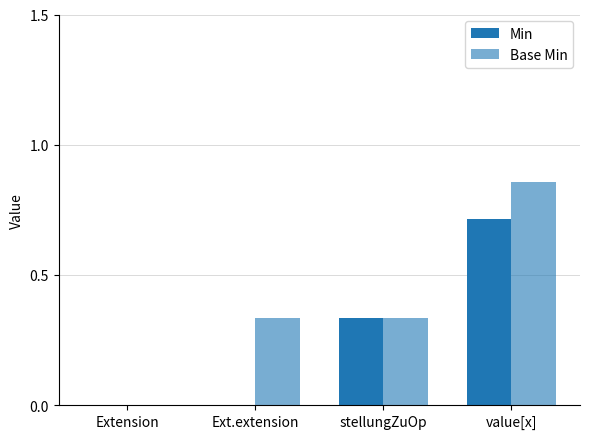

How many groups of bars are there?

4